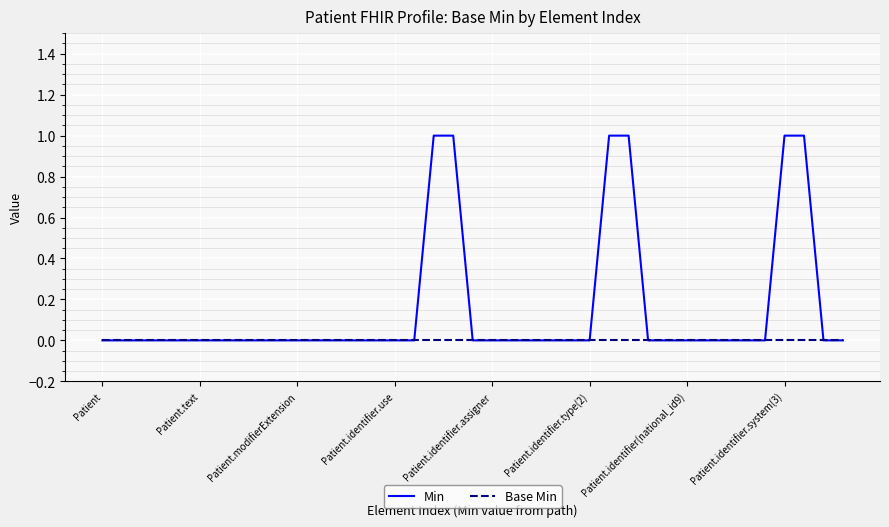

Which series has the largest total across all categories?

Min